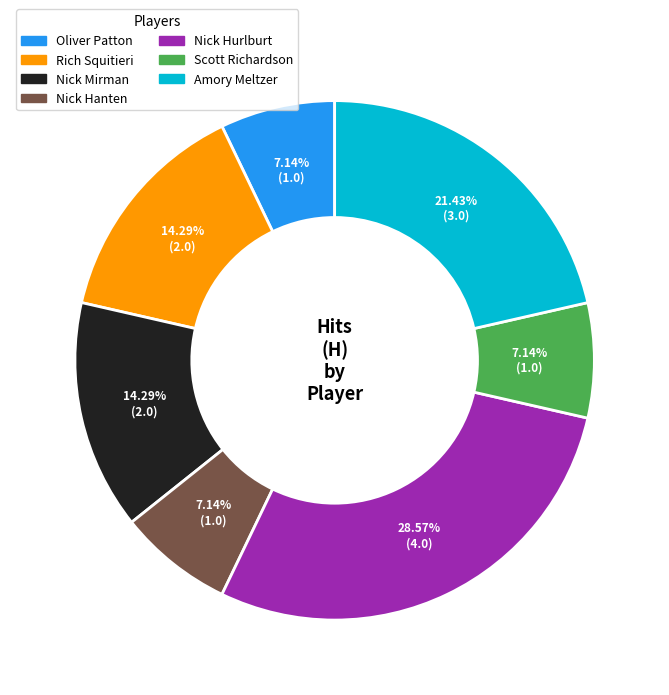

Is there any slice that represents more than half of the pie?

No